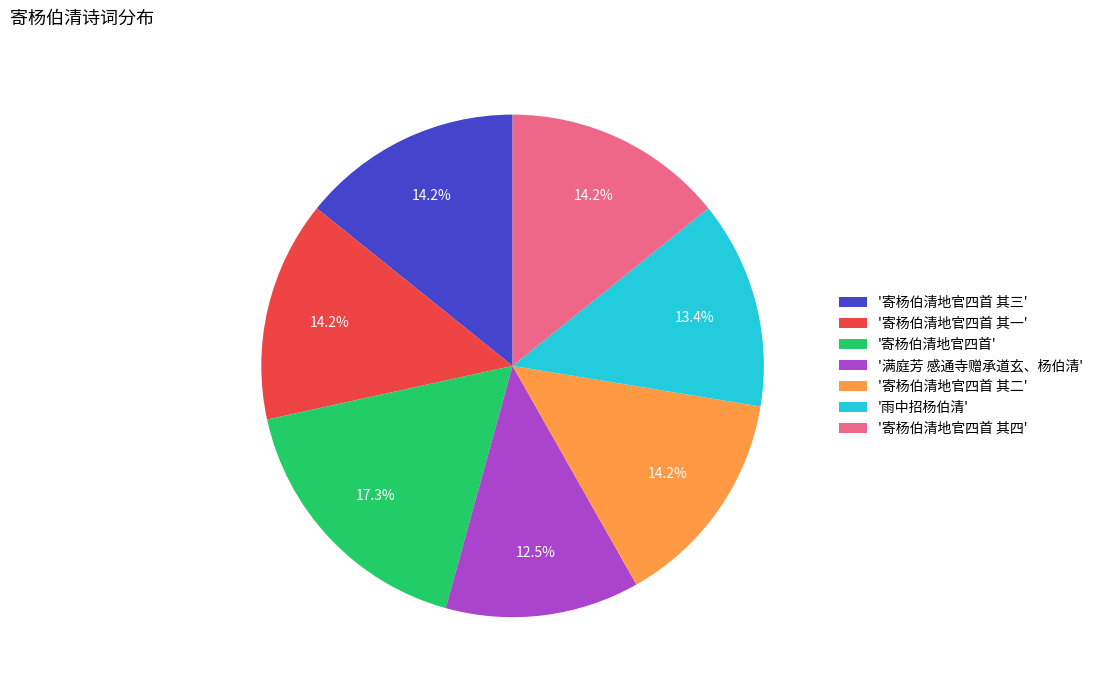

Between '寄杨伯清地官四首 其一' and '雨中招杨伯清', which is larger?

'寄杨伯清地官四首 其一'